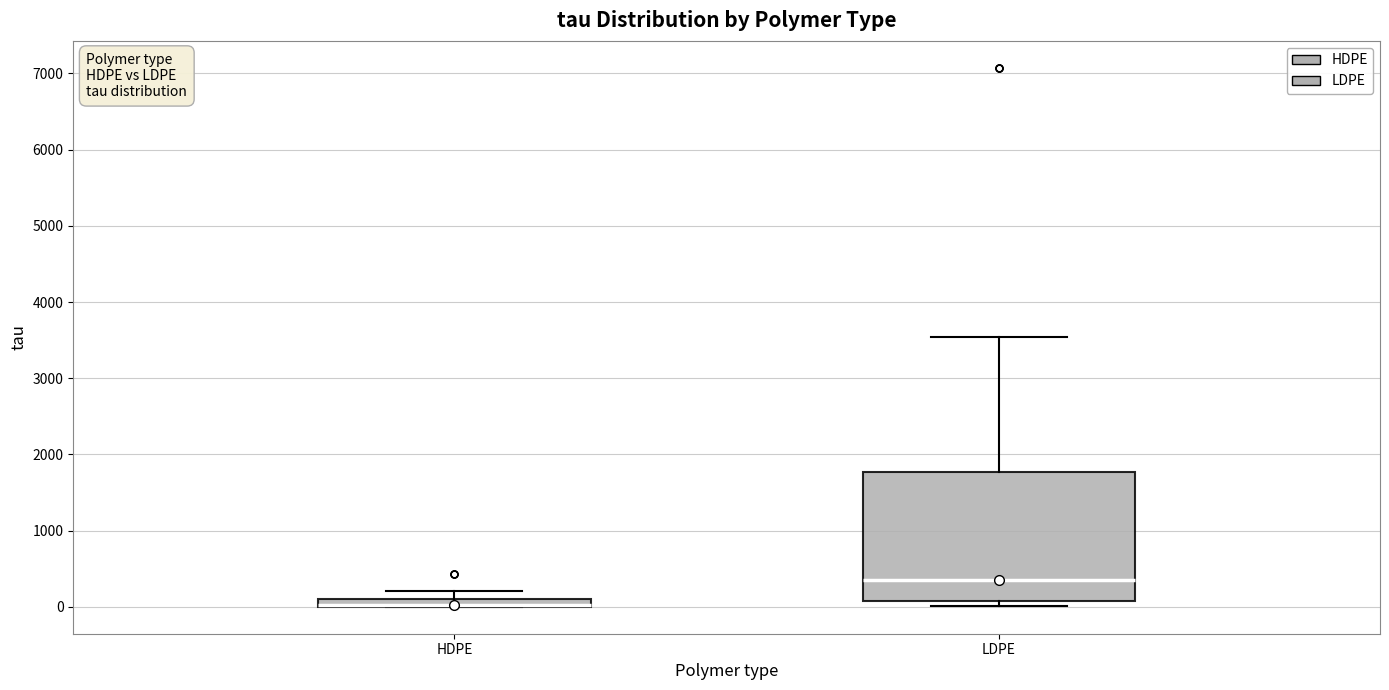

Comparing the boxes themselves (not the whiskers), which one is the tallest?

LDPE